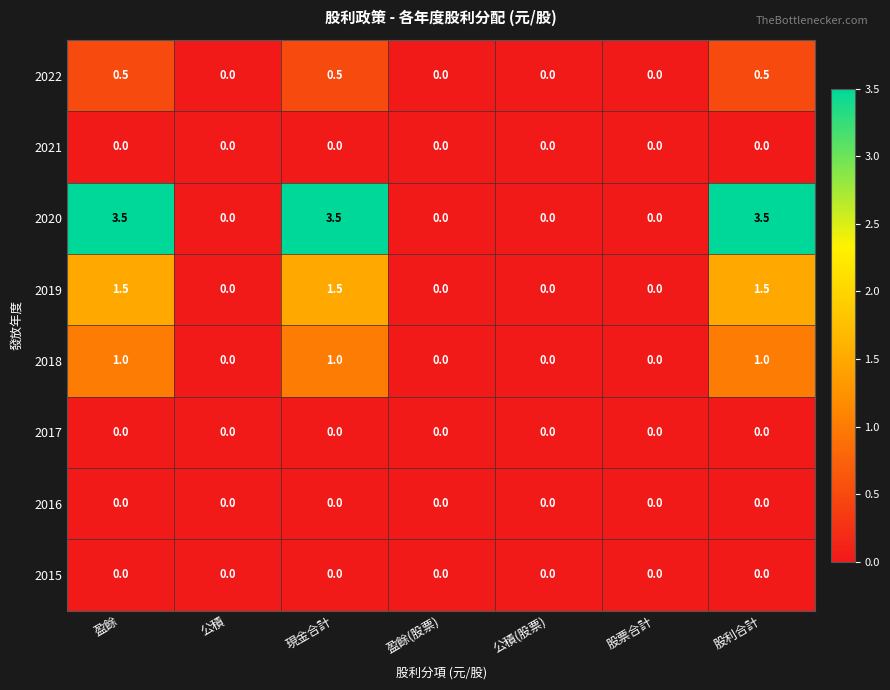

How many 2020 values are between 0 and 3?

4